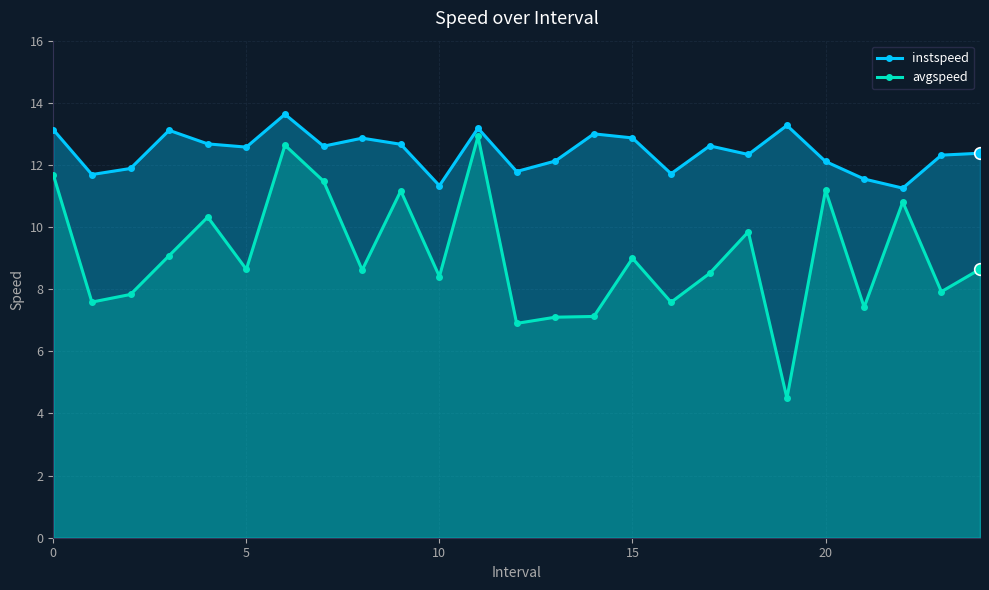

Which series has the largest Y range (max minus min)?

avgspeed